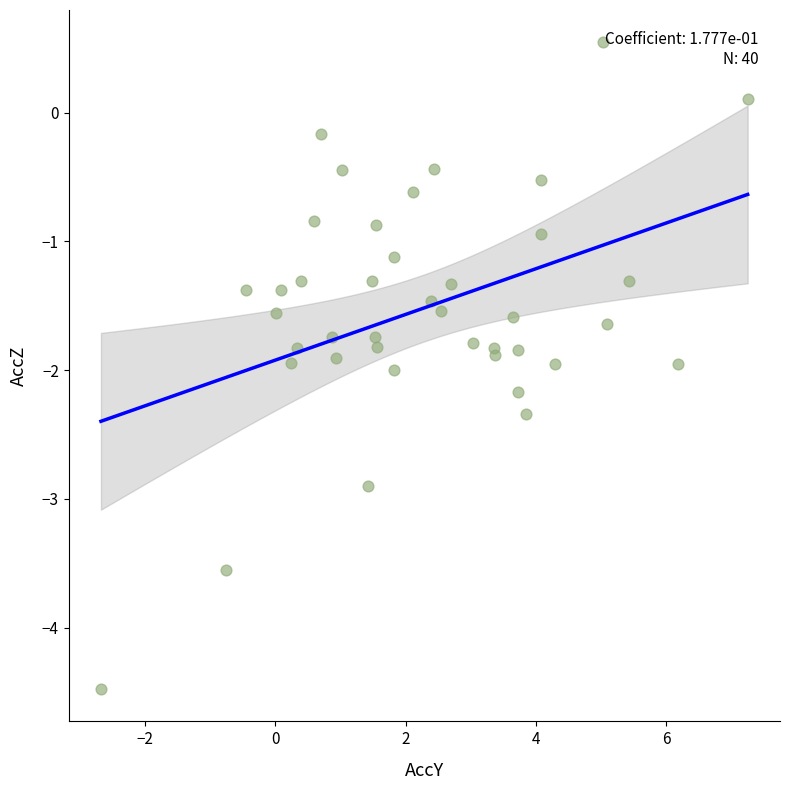

What Y value in the scatter plot is closest to -1?

-0.9